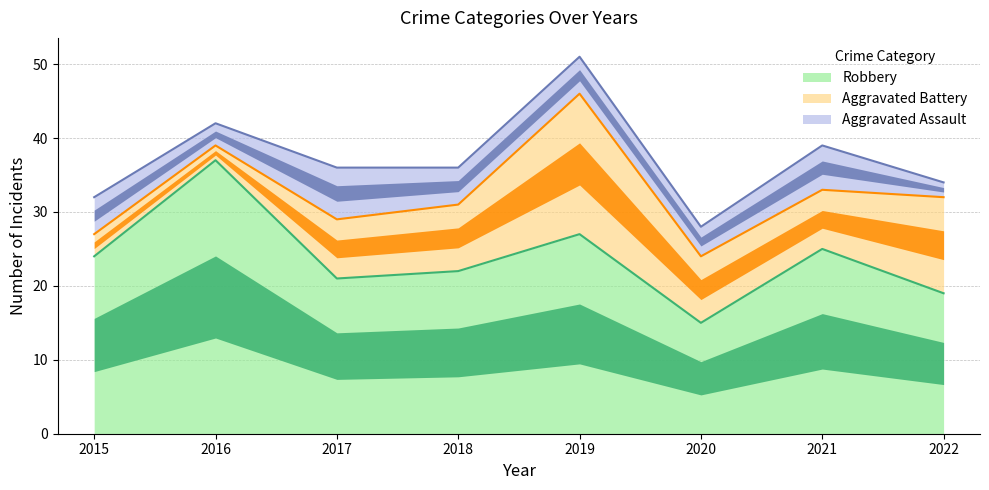

The Robbery series shows 8 at 2015. True or false?

False